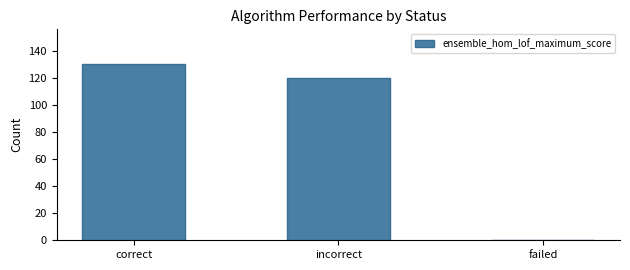

Reading right to left, transcribe all the data shown in this chart.

failed=0	incorrect=120	correct=130